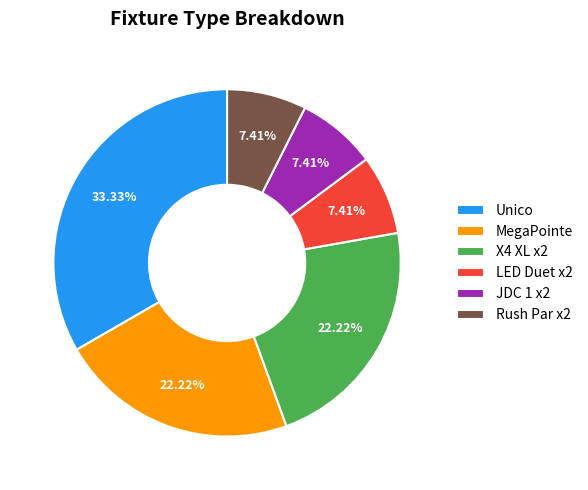

To the nearest percent, what is the difference between the largest and smallest slice percentages?

26%